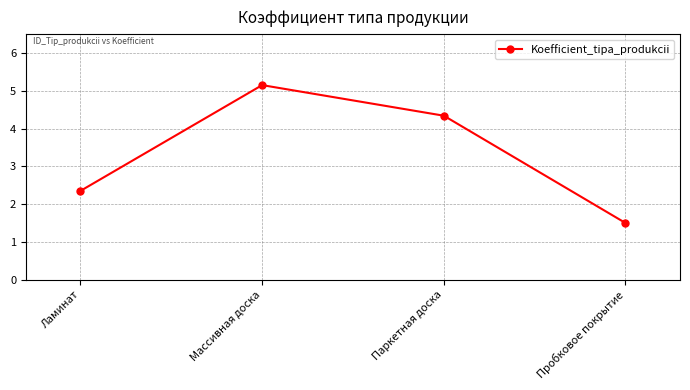

The value at Массивная доска is 3.3. True or false?

False